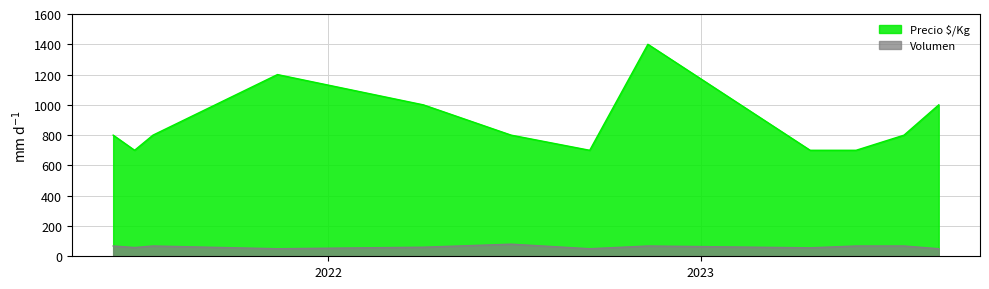

At which category does the chart reach its peak across all series?

2022-11-10